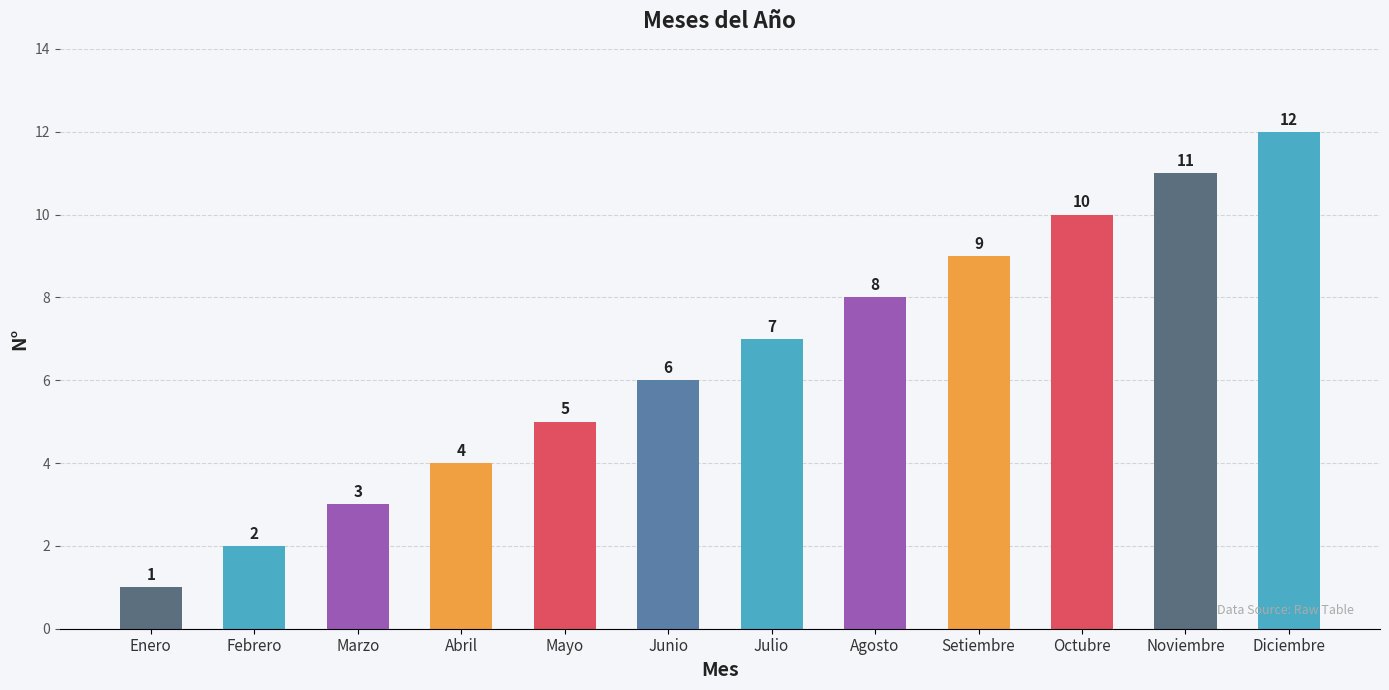

What is the maximum value shown in the chart?

12